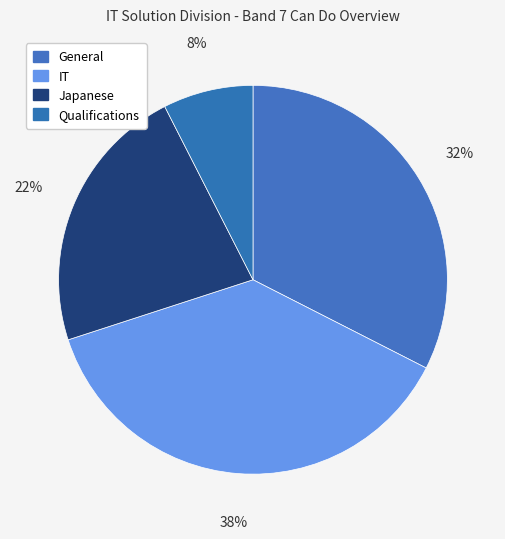

How many slices are in this pie chart?

4